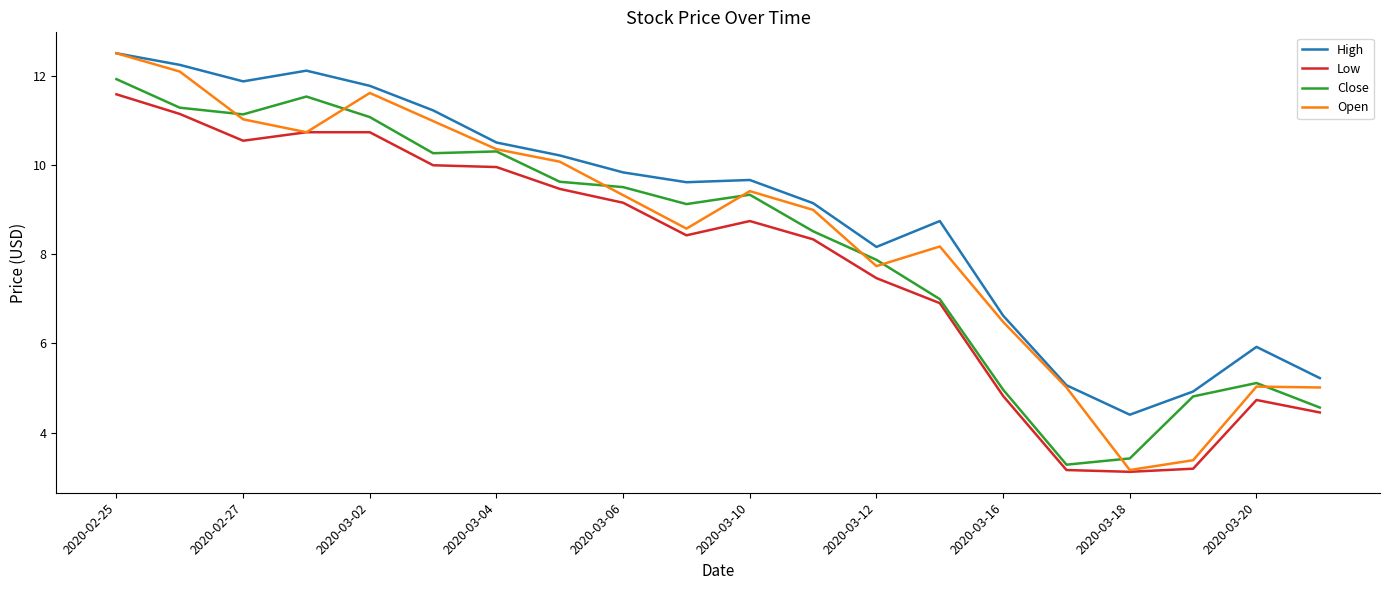

Which series has the largest range (max minus min)?

Open